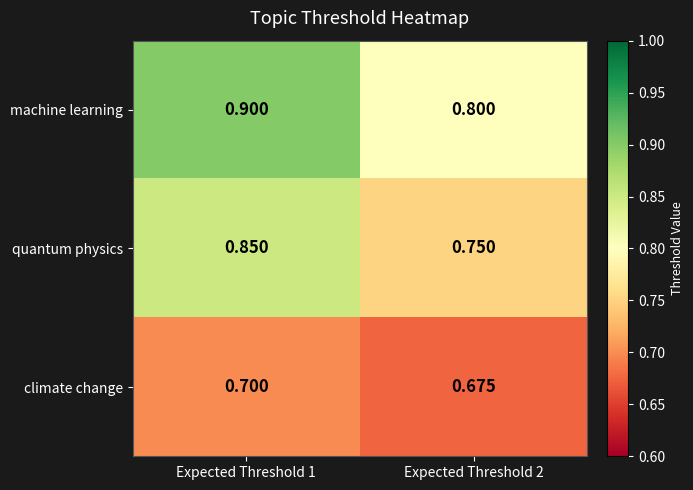

List the series in order of their peak value, lowest first.

climate change, quantum physics, machine learning